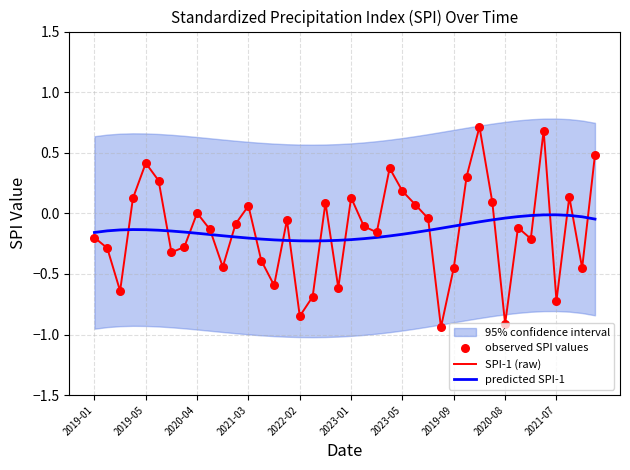

Is the value of observed SPI values at 32 greater than the value of SPI-1 (raw) at 23?

No